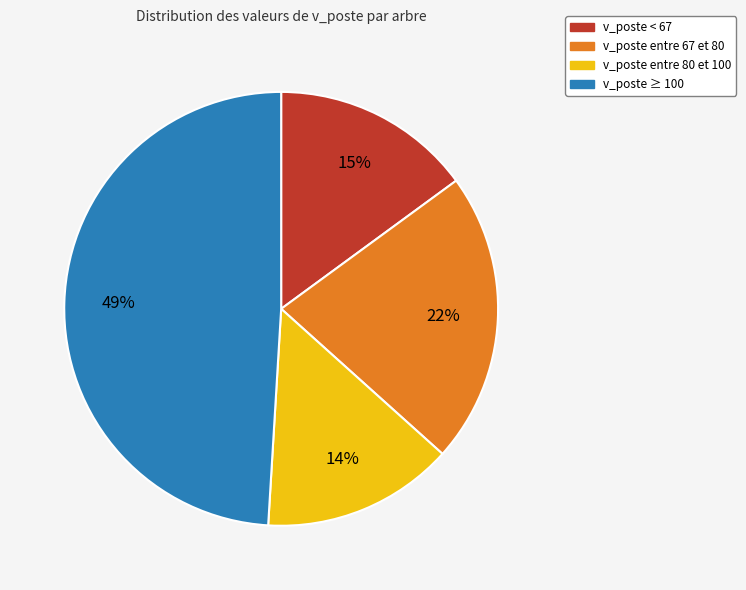

Does any single category account for the majority?

No